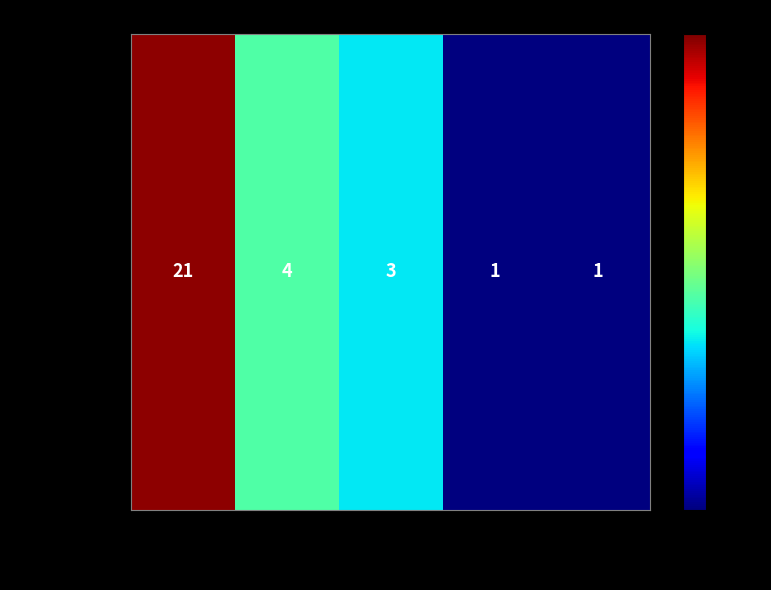

What is the maximum value shown in the chart?

21